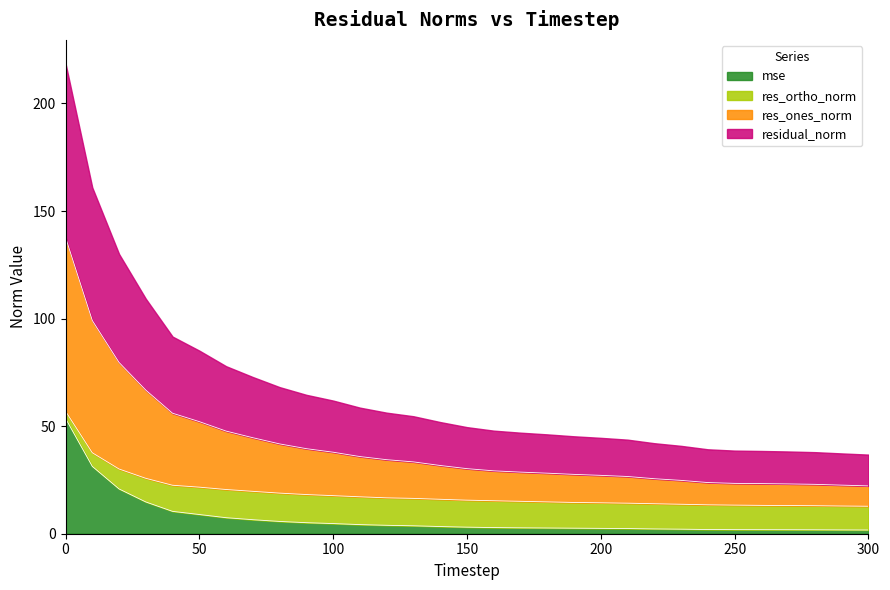

What is the highest value of the mse series?

53.6